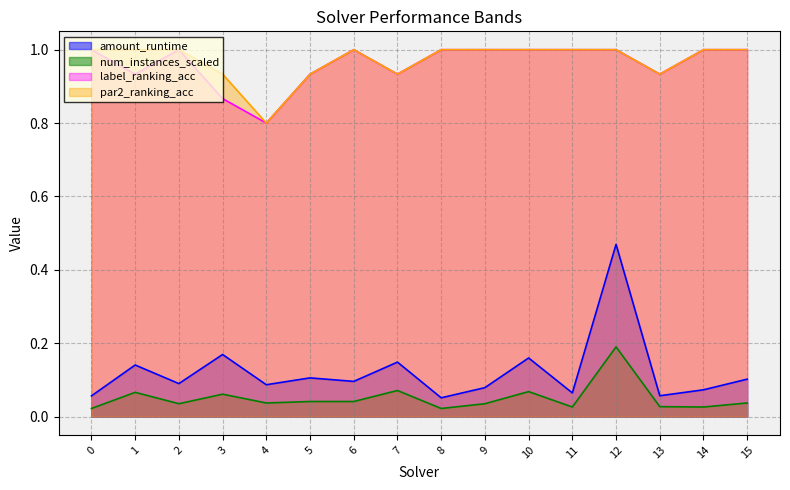

What is the value of the label_ranking_acc point at the 3rd from the left?

1.0